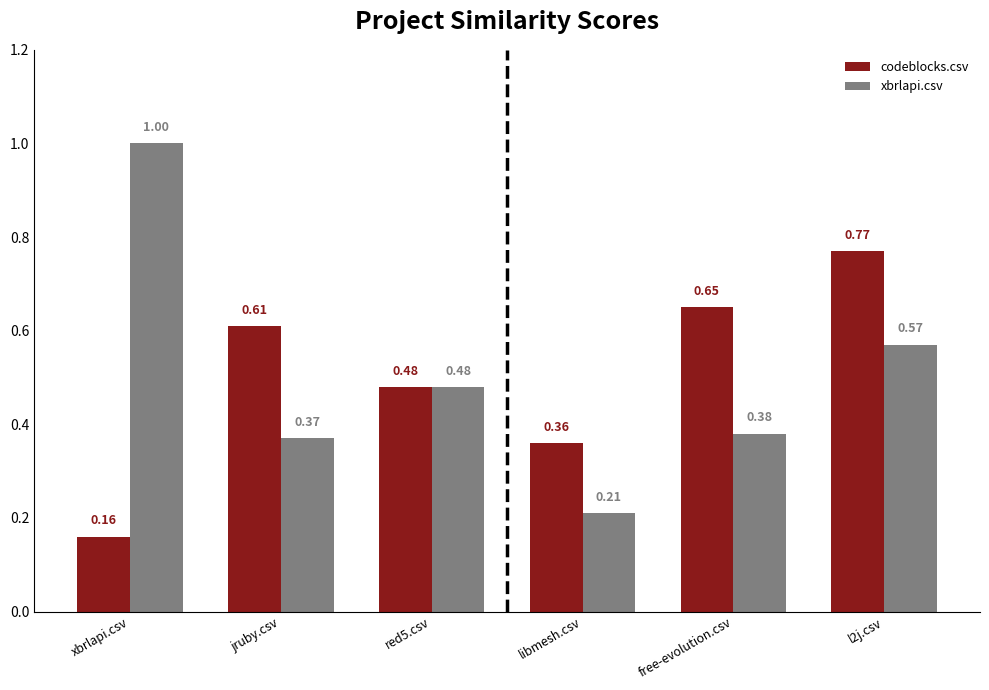

At which label is xbrlapi.csv closest to 0?

libmesh.csv